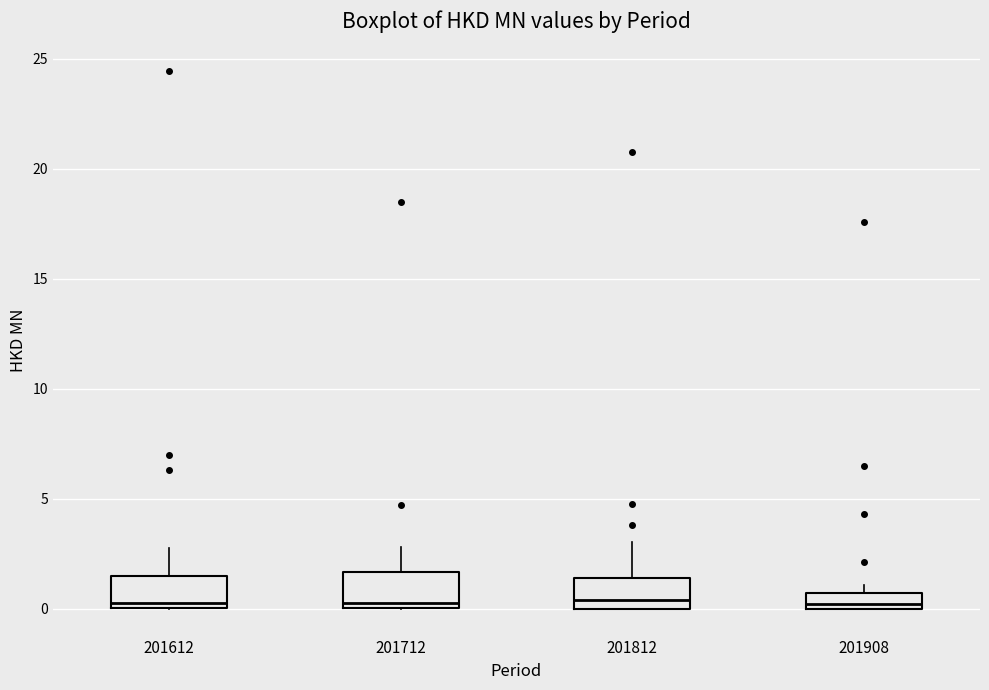

Where is the upper edge of the box at x = 201612 on the y-axis? The values are not printed on the chart, so give them approximately, as read against the axis.

1.5